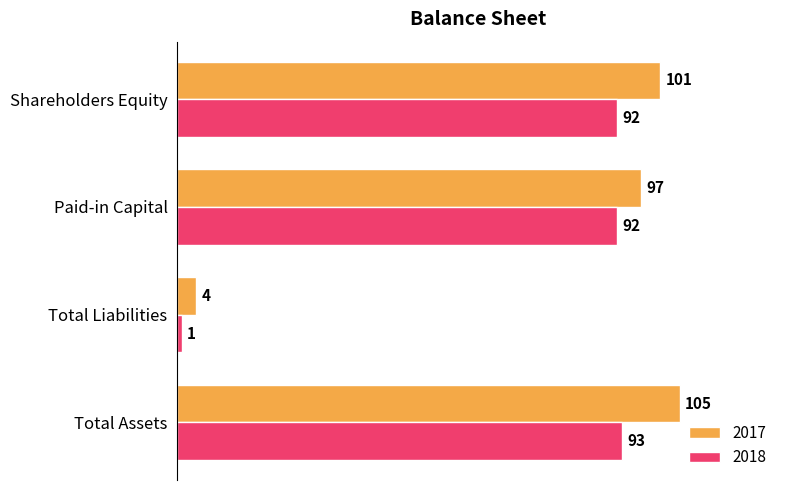

What is the difference between the maximum and minimum values in the 2017 series?

101